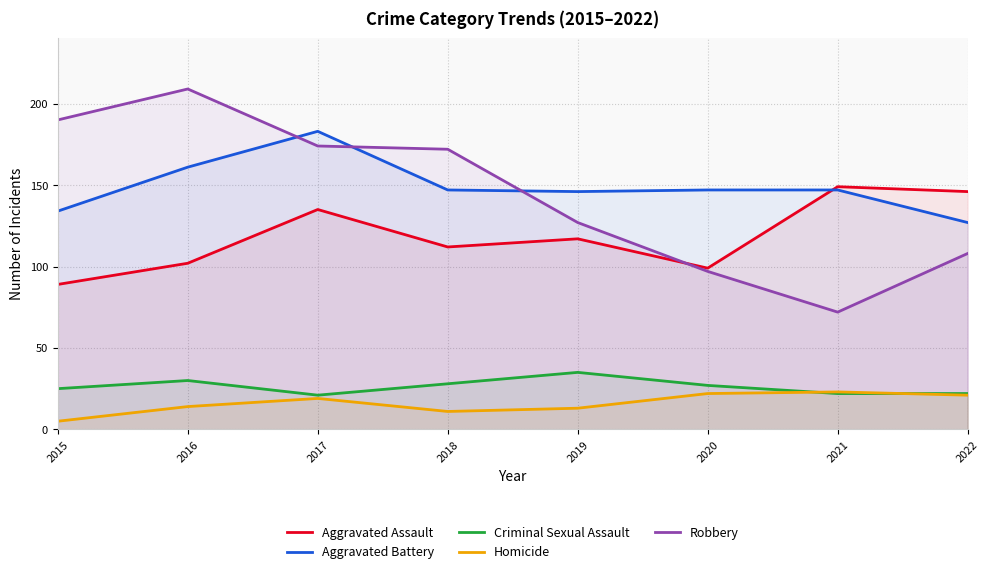

What is the value of the Aggravated Assault point at the 2nd from the left?

102